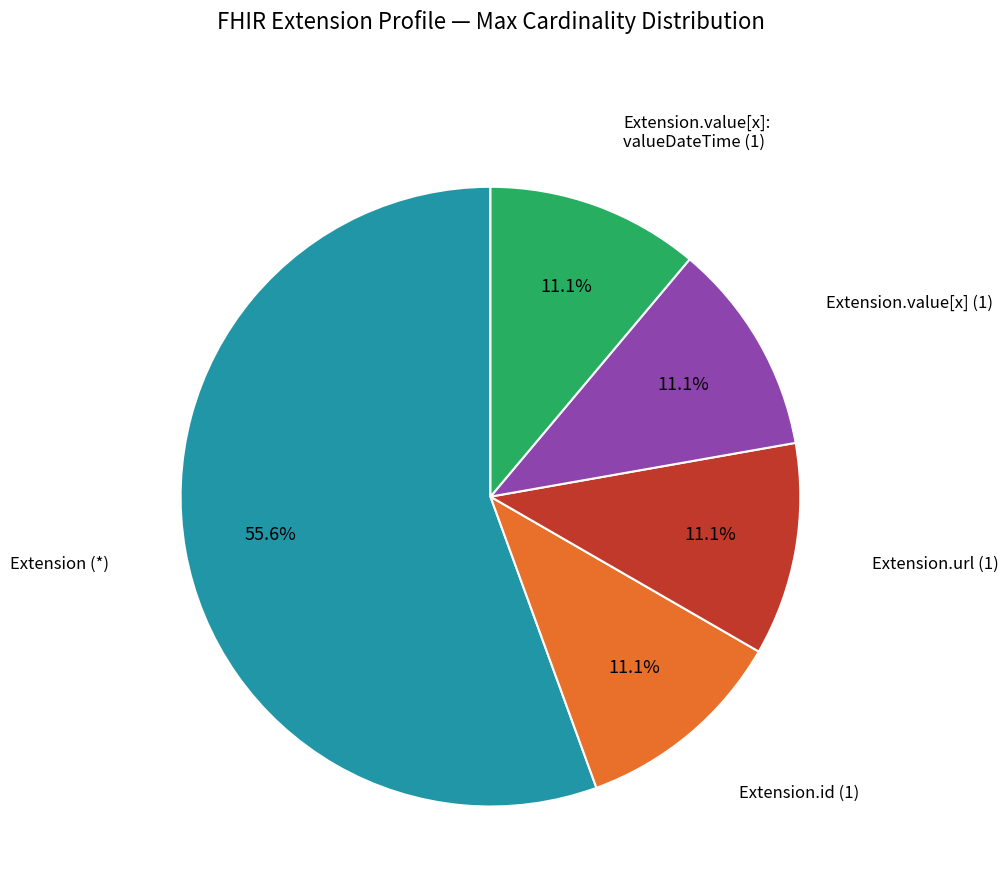

Count the number of slices in the pie.

5